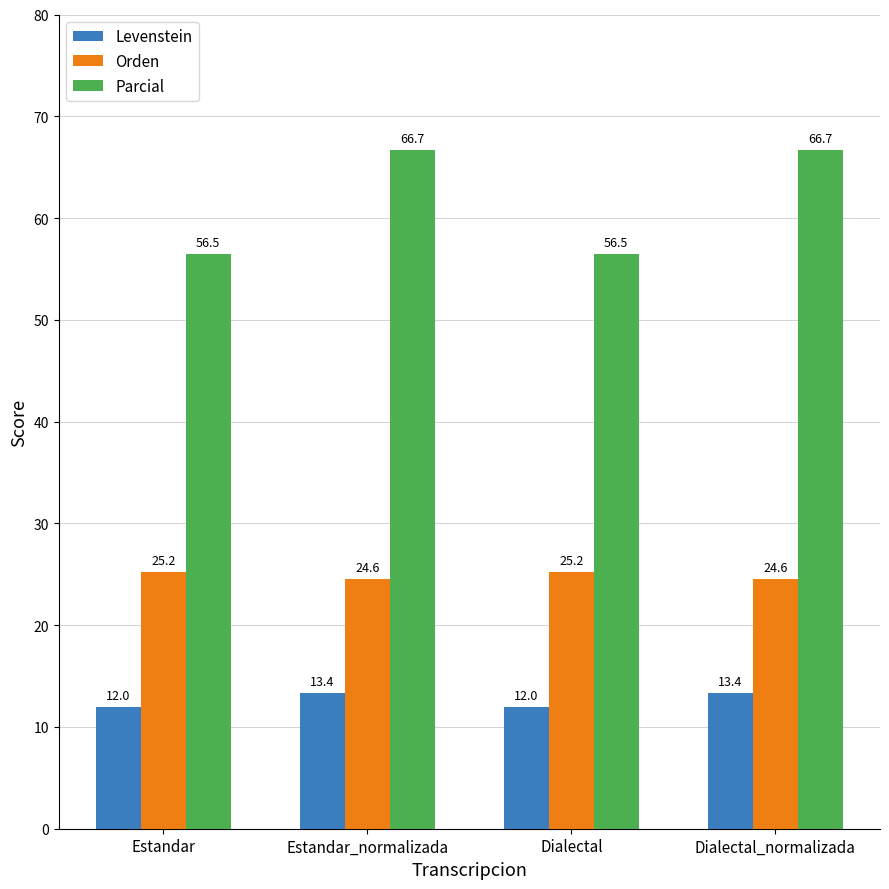

Reading left to right, extract all data points from this chart.

Levenstein: Estandar=12.0	Estandar_normalizada=13.4	Dialectal=12.0	Dialectal_normalizada=13.4
Orden: Estandar=25.2	Estandar_normalizada=24.6	Dialectal=25.2	Dialectal_normalizada=24.6
Parcial: Estandar=56.5	Estandar_normalizada=66.7	Dialectal=56.5	Dialectal_normalizada=66.7